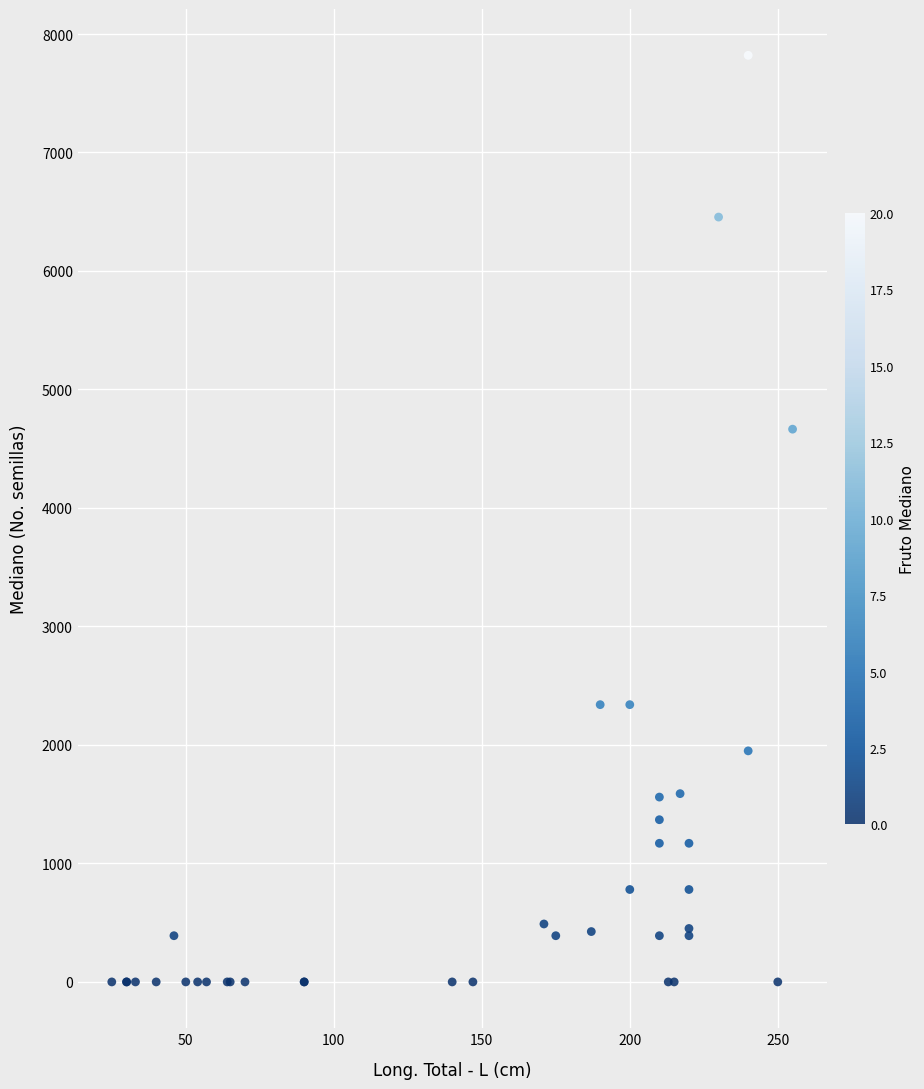

What Y value in the scatter plot is closest to 3910?

4665